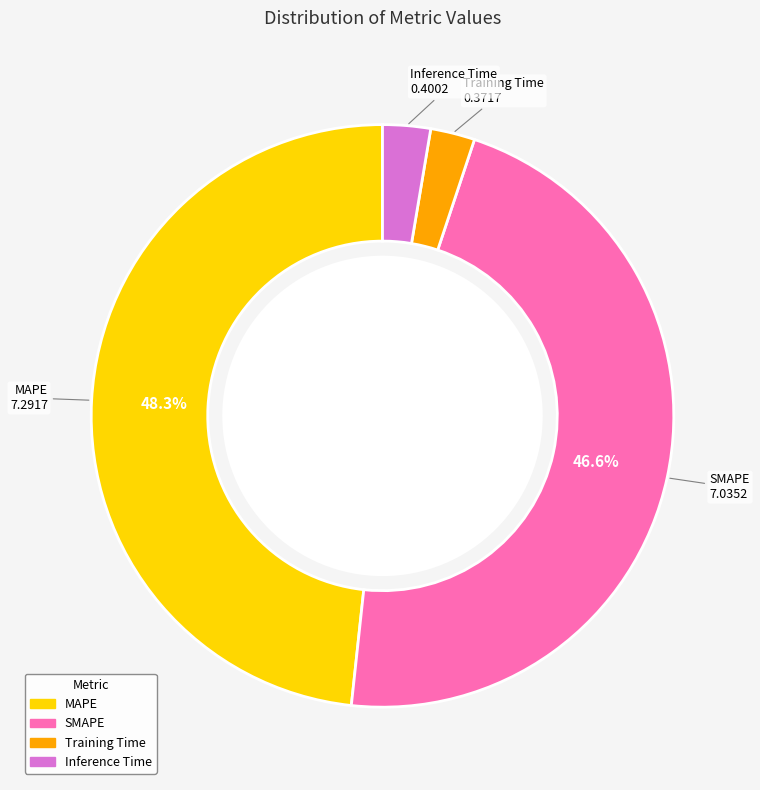

To the nearest percent, what is the average slice percentage?

25%